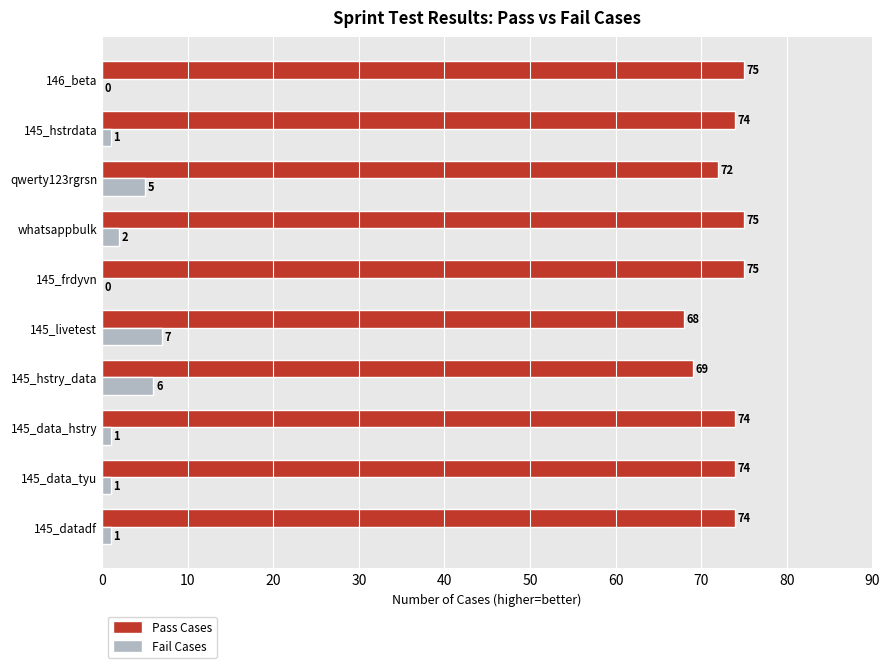

What is the highest value of the Pass Cases series?

75